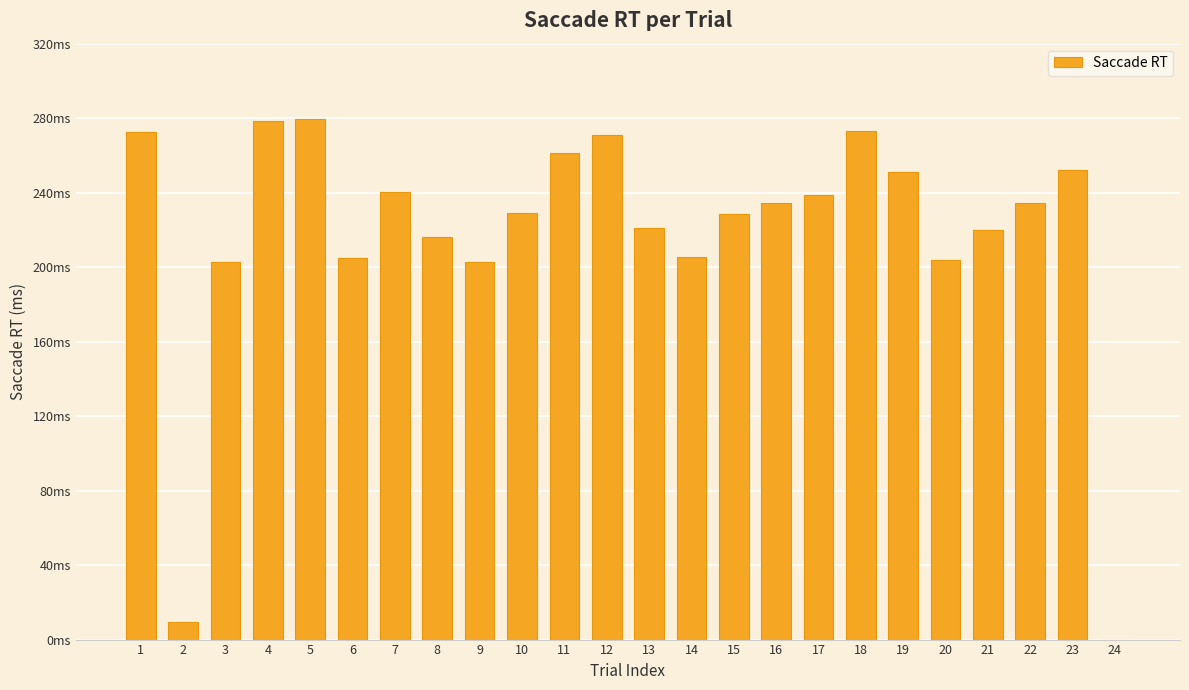

The chart shows a value of 390.0 at 11. True or false?

False